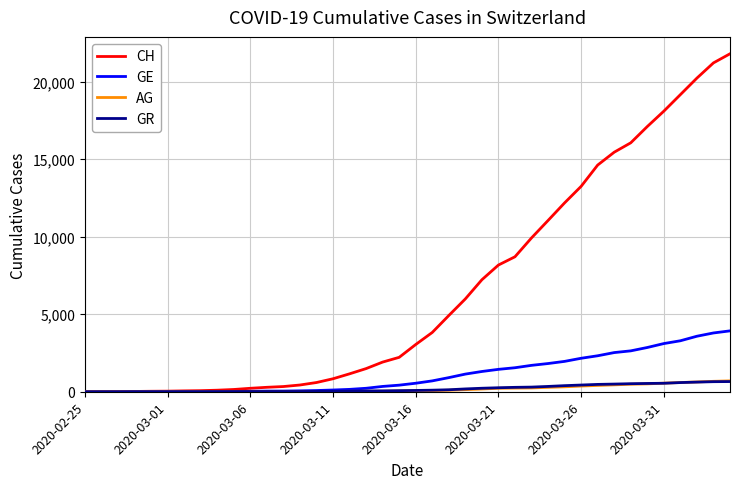

Which series has the largest total across all categories?

CH